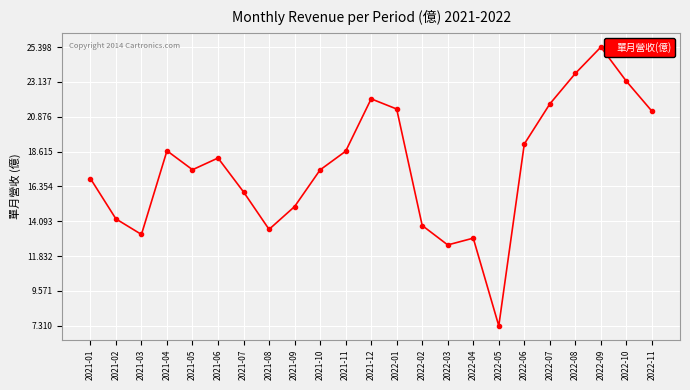

What is the label of the 11th point from the right?

2022-01